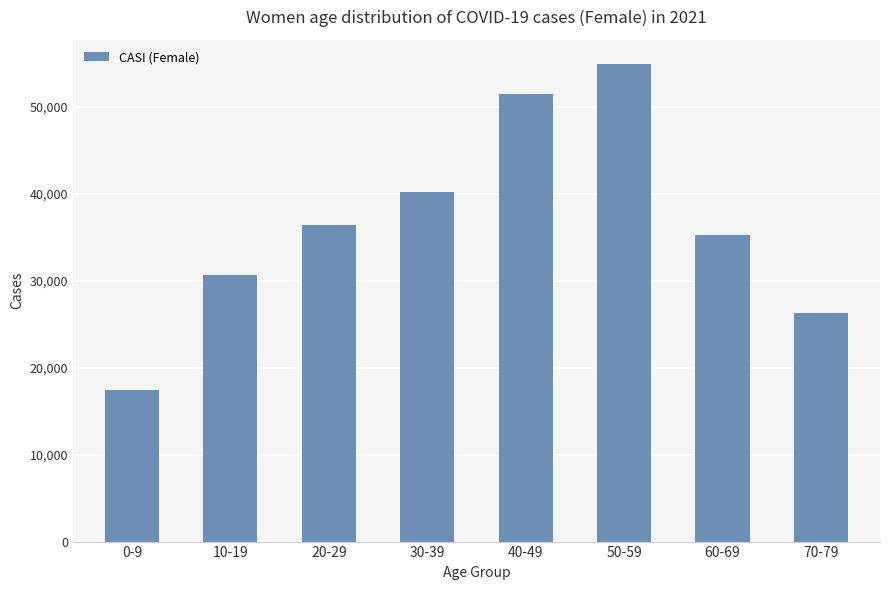

What is the approximate value at 50-59?

54959